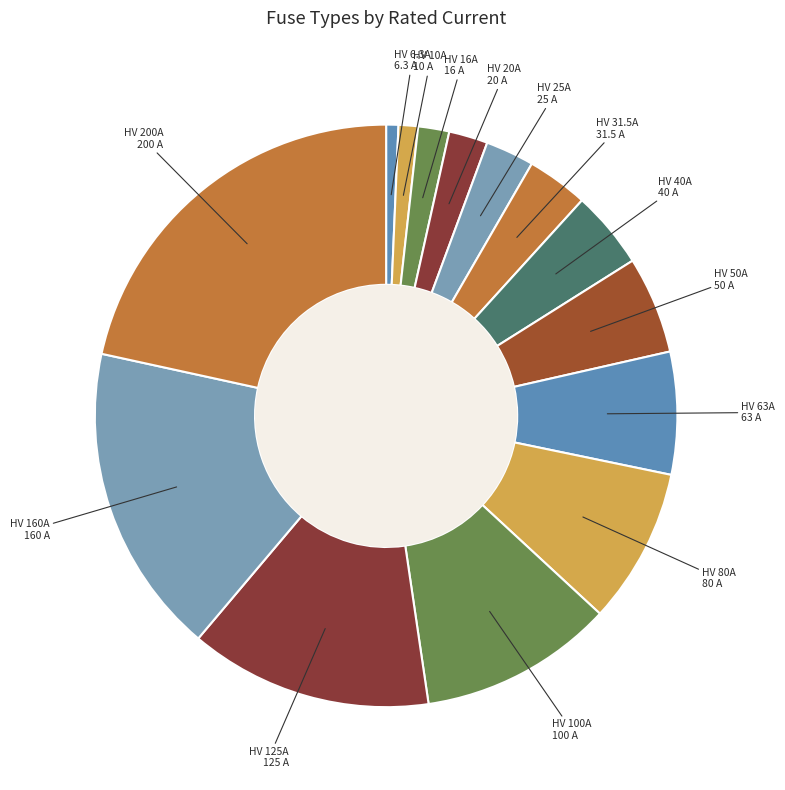

Count the number of slices in the pie.

14